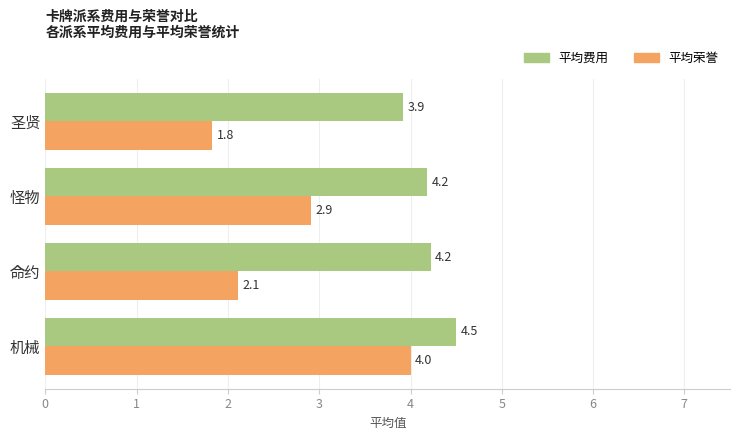

Rank the series at 怪物 from highest to lowest value.

平均费用, 平均荣誉